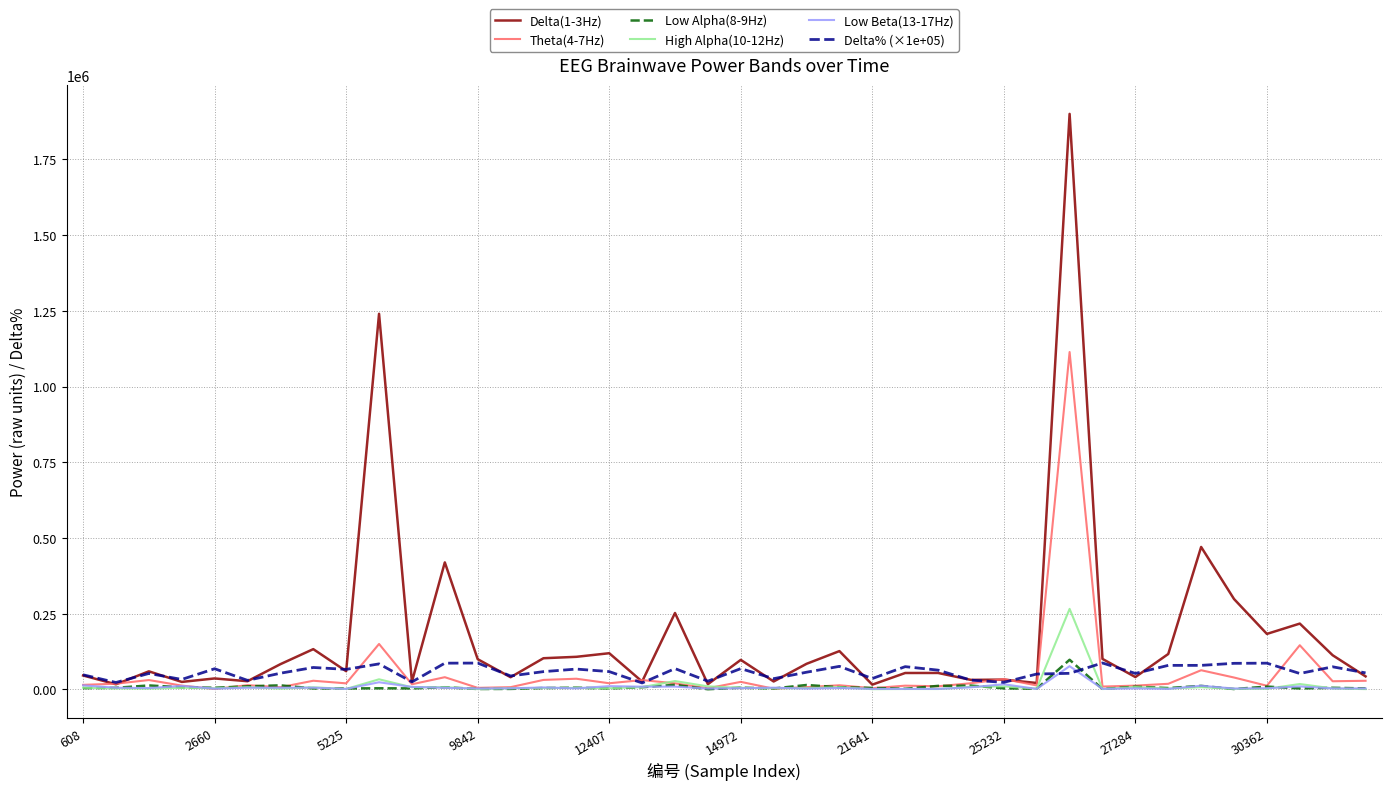

How many values in the Theta(4-7Hz) series are below 18474?

20